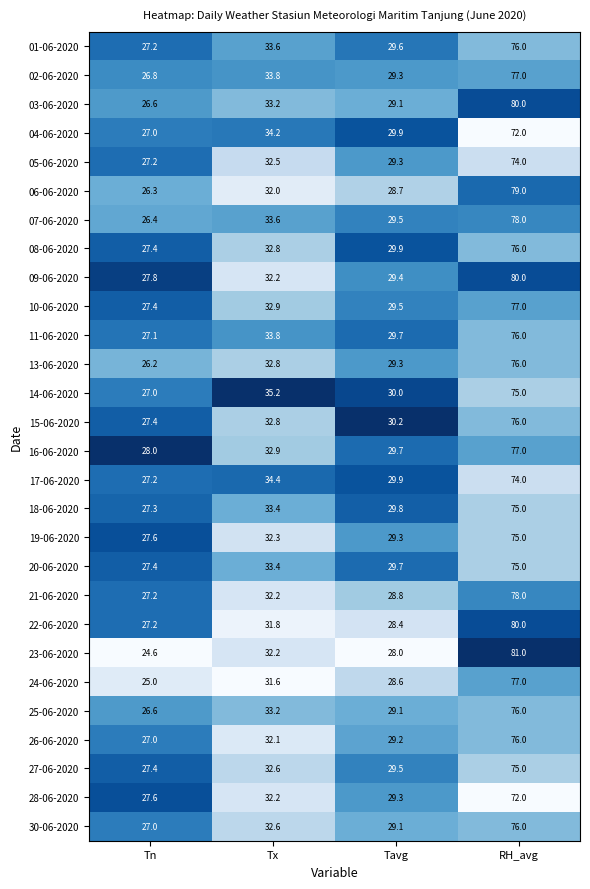

Which series has the largest total across all categories?

09-06-2020